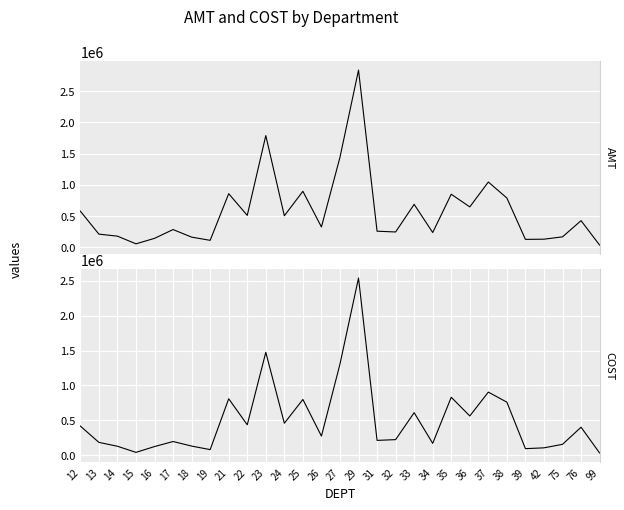

What is the sum of all AMT values?

16475904.0